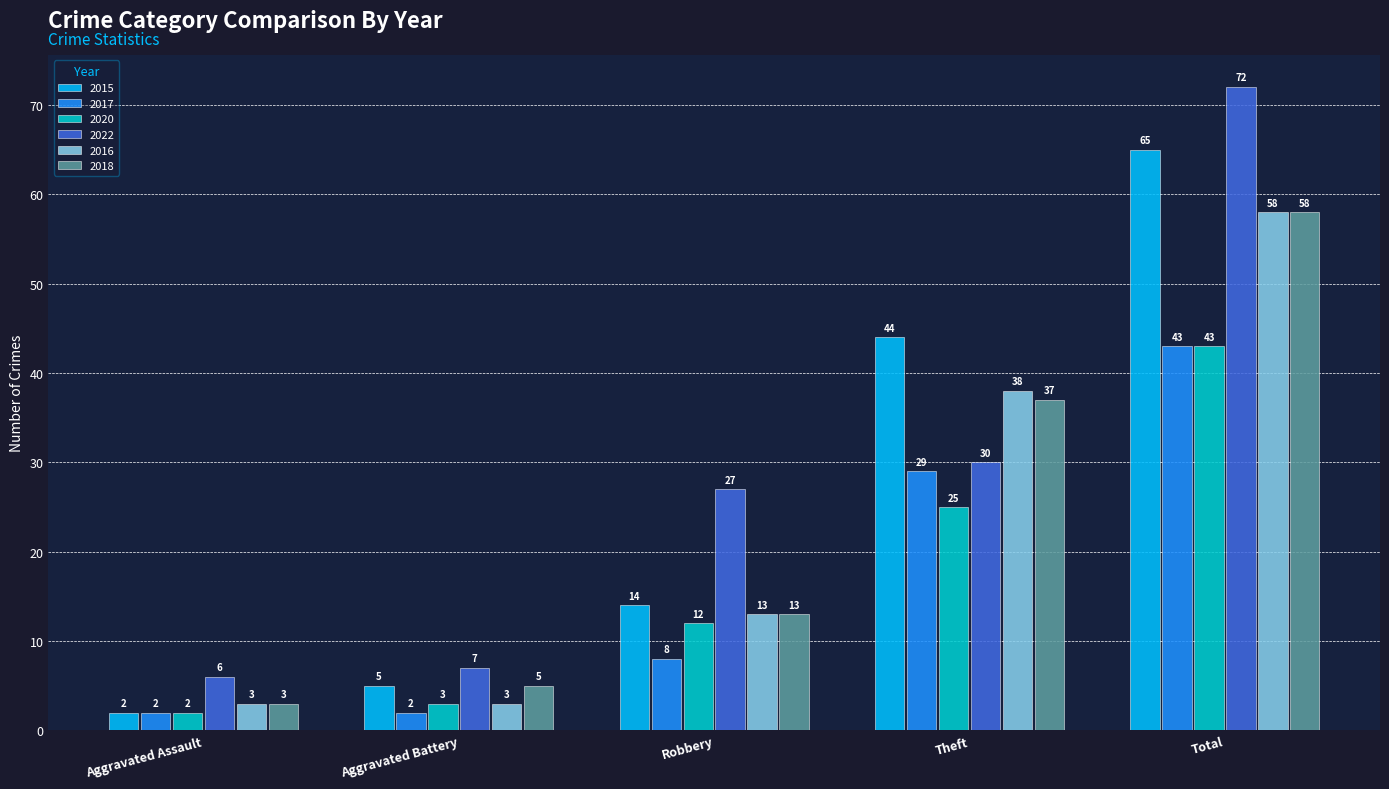

Reading left to right, extract all data points from this chart.

2015: Aggravated Assault=2	Aggravated Battery=5	Robbery=14	Theft=44	Total=65
2017: Aggravated Assault=2	Aggravated Battery=2	Robbery=8	Theft=29	Total=43
2020: Aggravated Assault=2	Aggravated Battery=3	Robbery=12	Theft=25	Total=43
2022: Aggravated Assault=6	Aggravated Battery=7	Robbery=27	Theft=30	Total=72
2016: Aggravated Assault=3	Aggravated Battery=3	Robbery=13	Theft=38	Total=58
2018: Aggravated Assault=3	Aggravated Battery=5	Robbery=13	Theft=37	Total=58